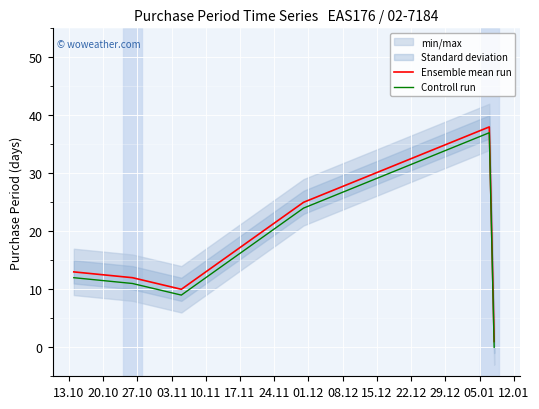

What is the sum of all Ensemble mean run values?

99